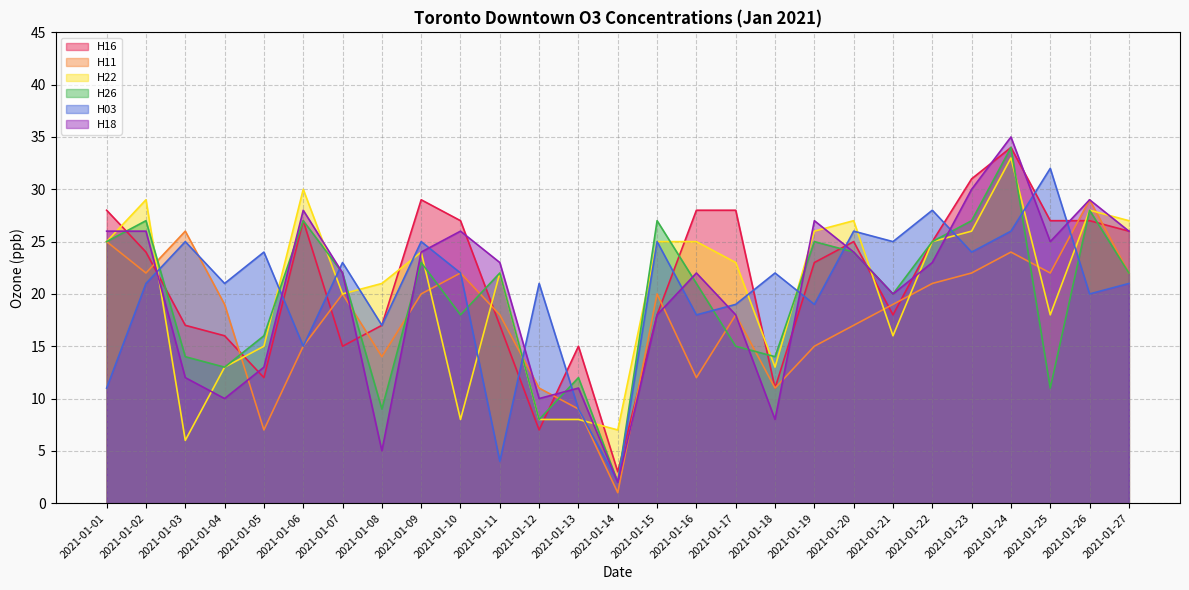

Count the number of data series in this chart.

6